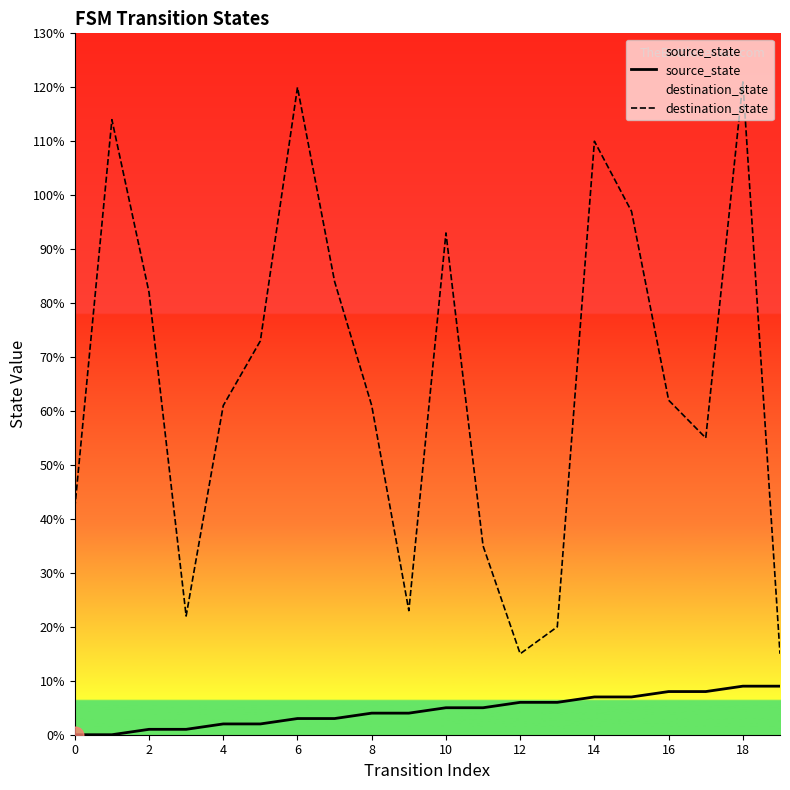

Count the number of data series in this chart.

2